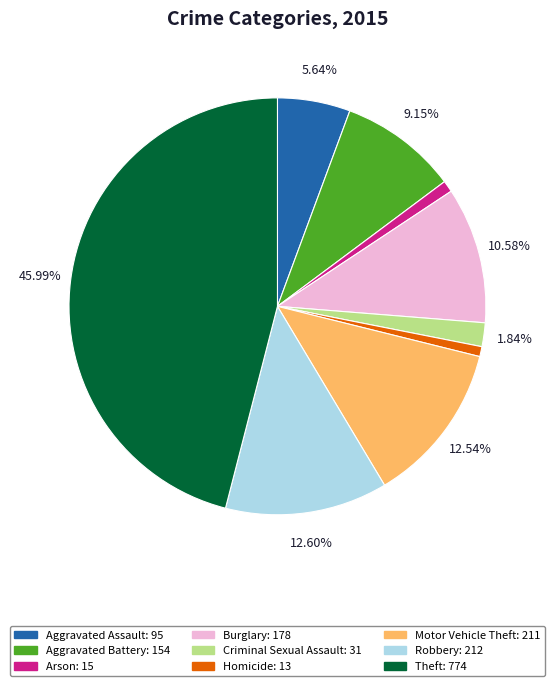

How many segments does this pie chart have?

9